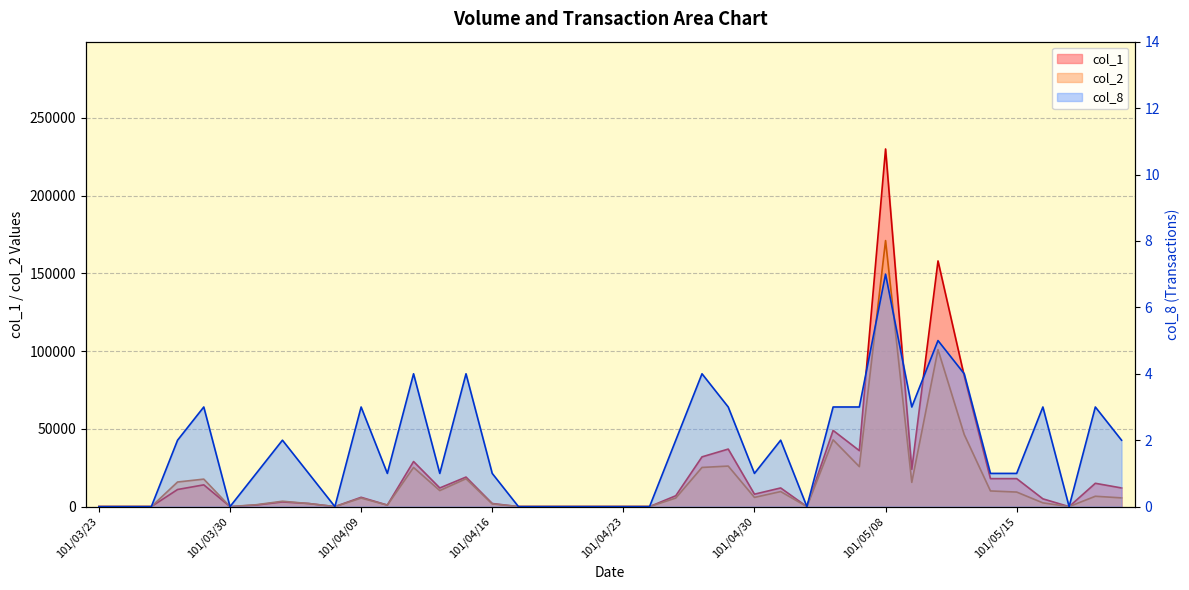

What is the spread (max minus min) of values at 101/05/15?

17999